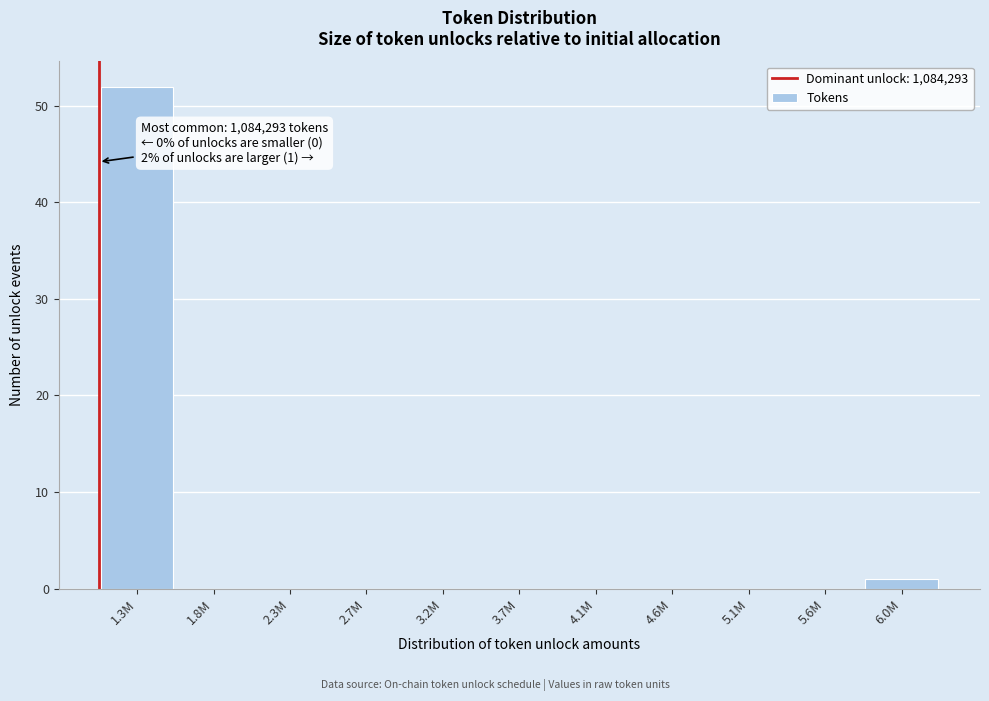

Reading left to right, what are all the values shown in this chart?

1.3M=52	1.8M=0	2.3M=0	2.7M=0	3.2M=0	3.7M=0	4.1M=0	4.6M=0	5.1M=0	5.6M=0	6.0M=1